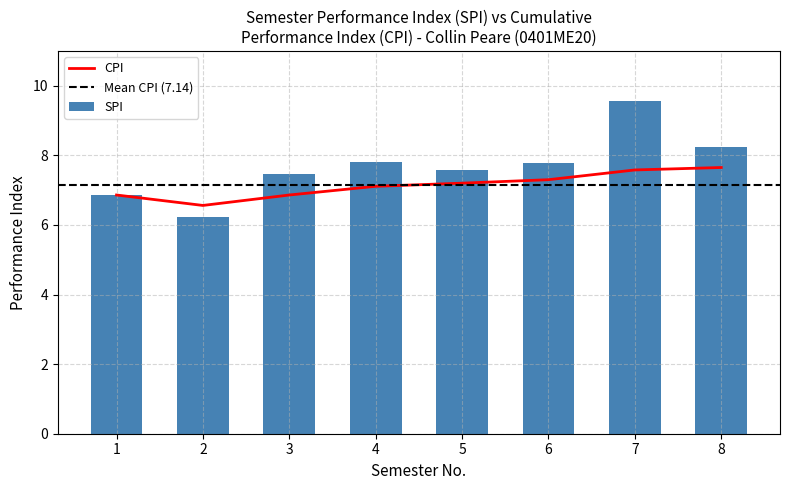

What is the sum of the SPI values at 4 and 6?

15.6